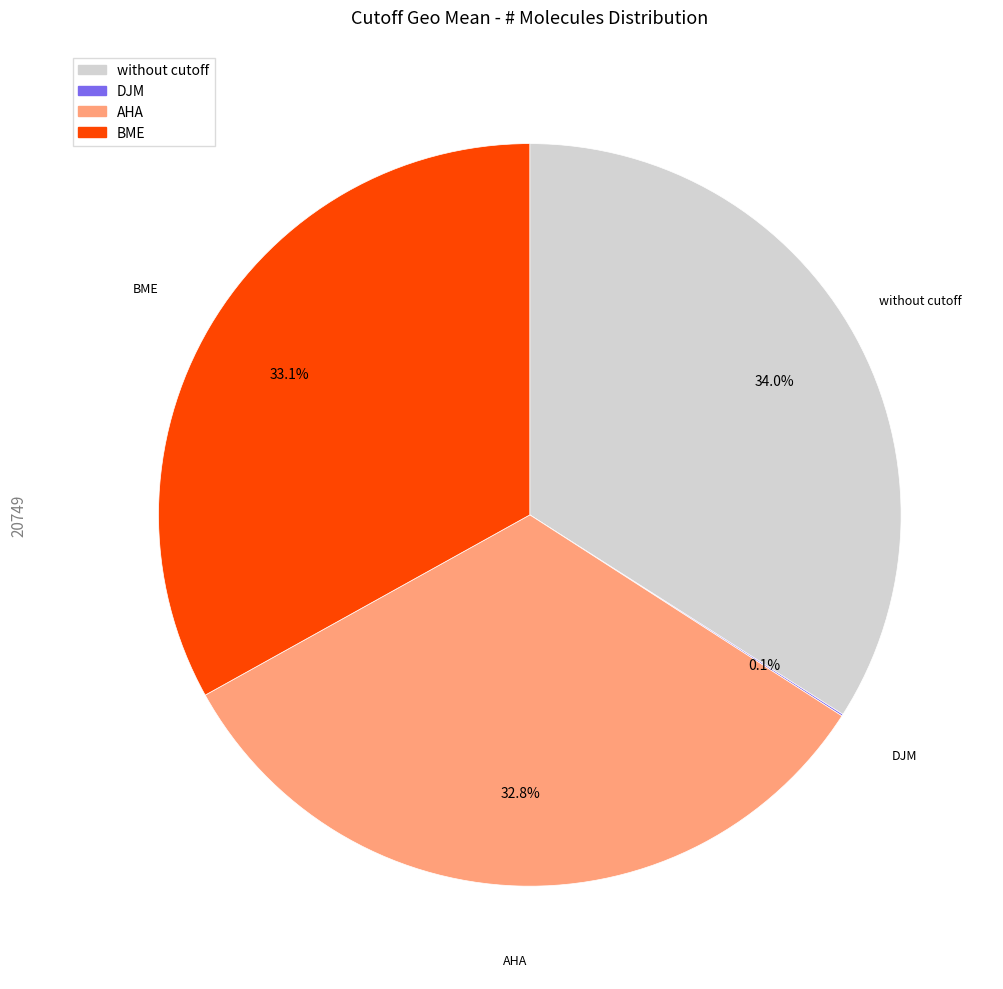

Is there a majority slice in this chart?

No